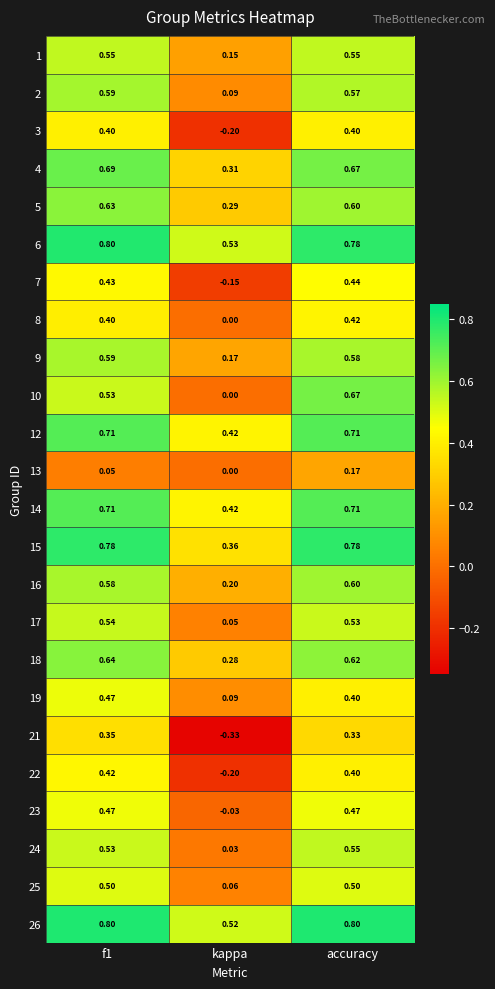

Which series has the largest total across all categories?

26